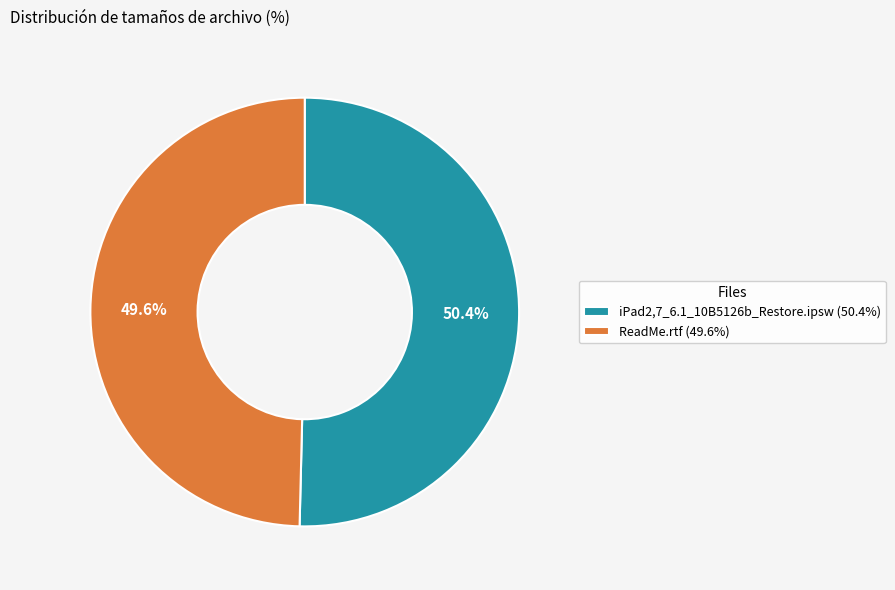

To the nearest percent, what is the difference between the largest and smallest slice percentages?

1%